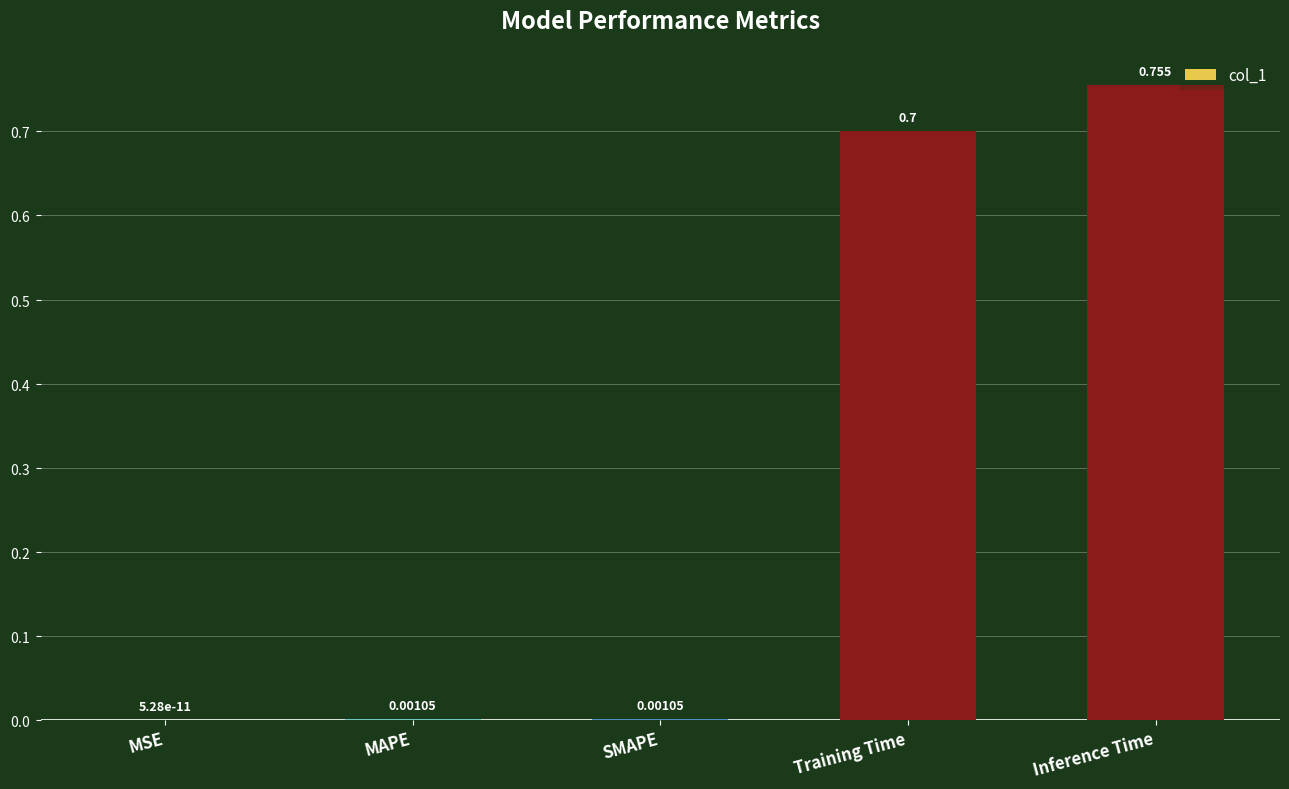

Which has a higher value, Training Time or Inference Time?

Inference Time